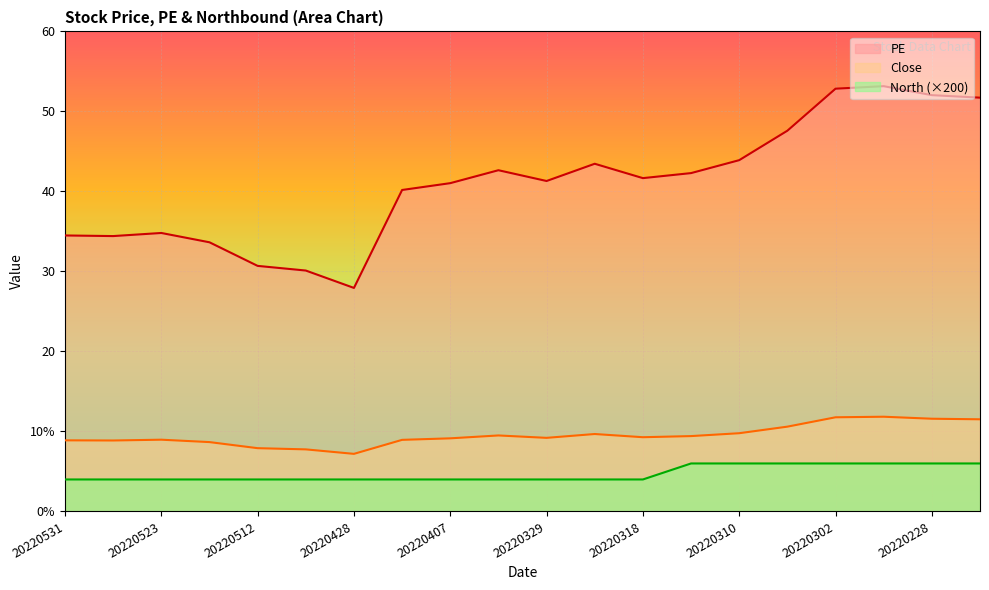

How many lines are shown in the chart?

3